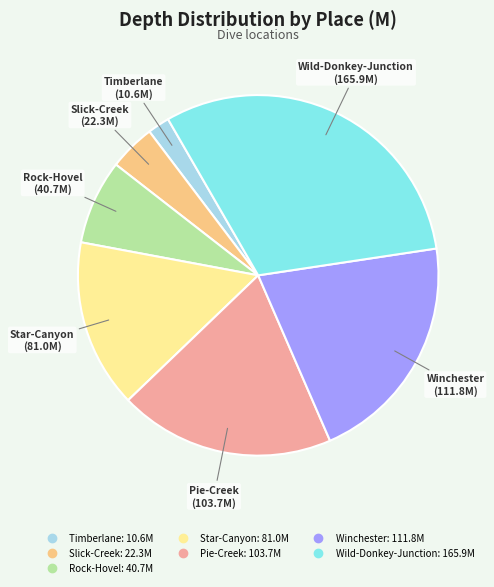

Which has a higher value, Timberlane or Slick-Creek?

Slick-Creek